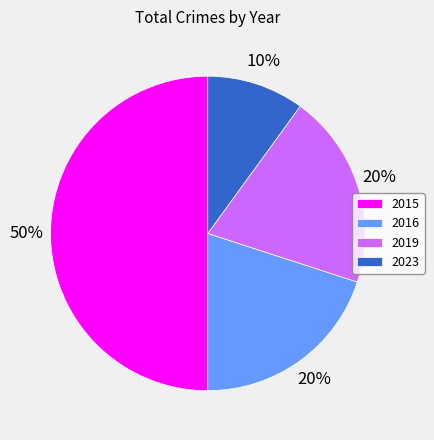

Which has a higher value, 2015 or 2019?

2015